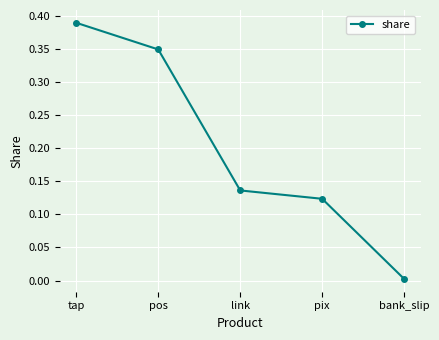

Where is the data nearest to the value 0?

bank_slip